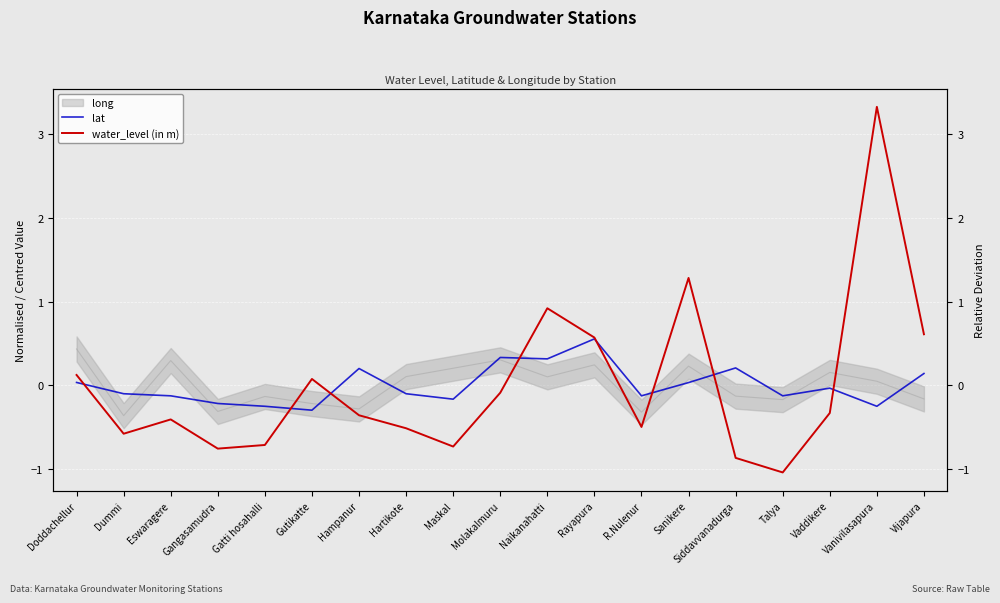

The lat series shows -0.1 at Gangasamudra. True or false?

False